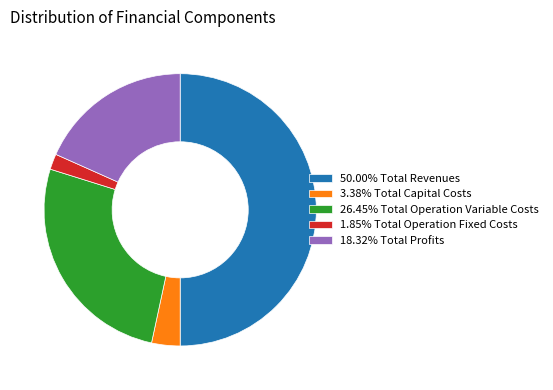

What is the ratio of the value at 3.38% Total Capital Costs to the value at 1.85% Total Operation Fixed Costs?

1.8